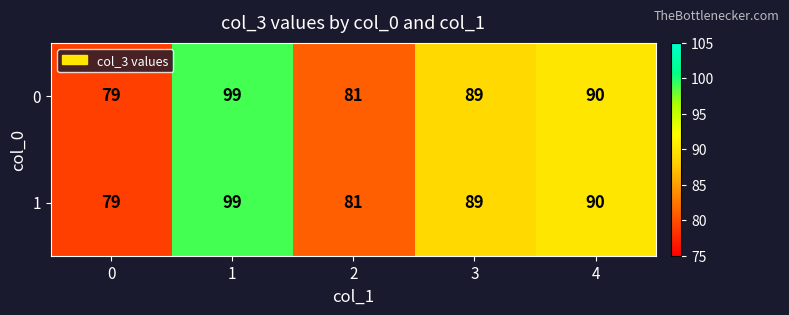

Rank the categories by 1 value from highest to lowest.

1, 4, 3, 2, 0